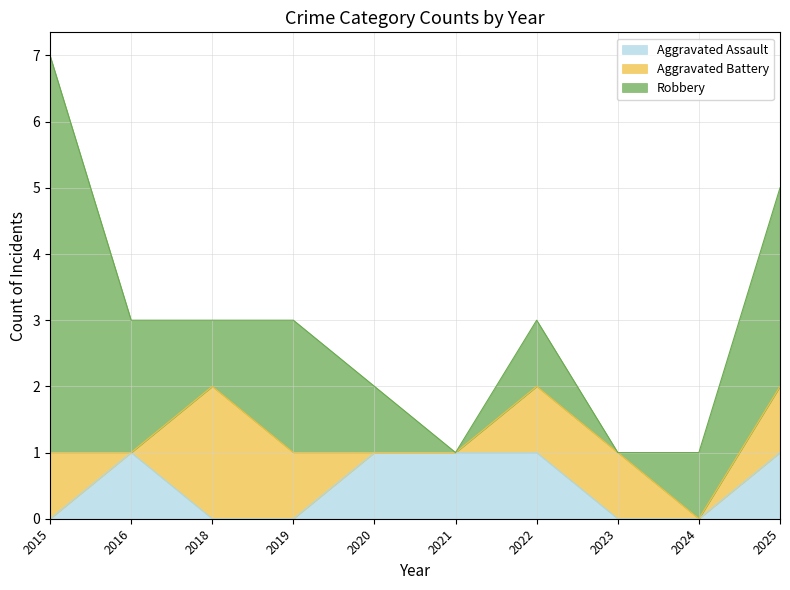

Rank the series at 2019 from highest to lowest value.

Robbery, Aggravated Battery, Aggravated Assault